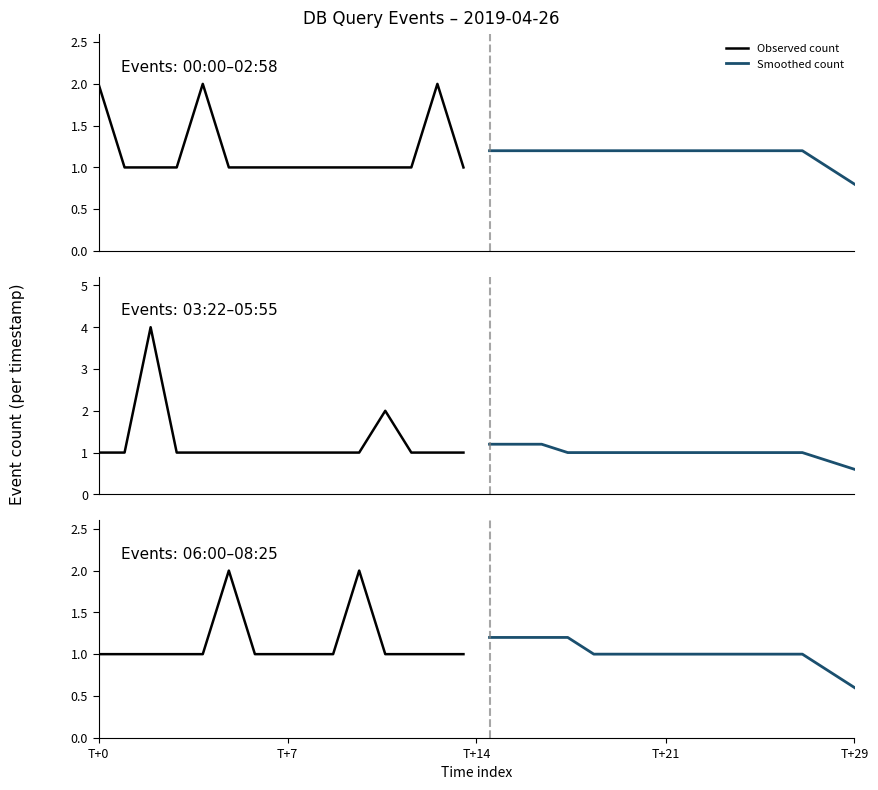

True or false: Observed count has more than 0 points higher than both neighbors.

True